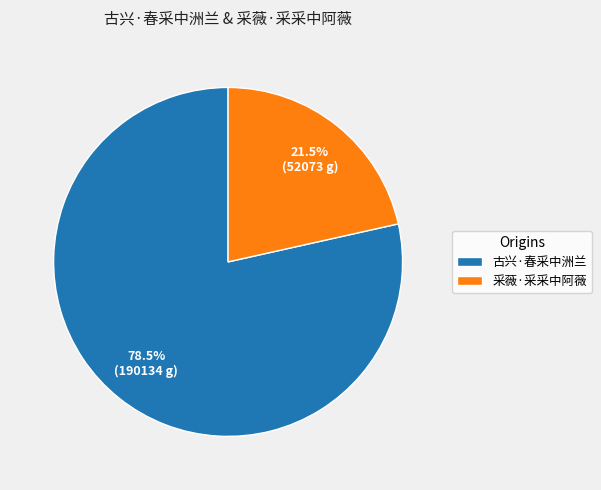

Does 古兴·春采中洲兰 represent more than half of the total?

Yes